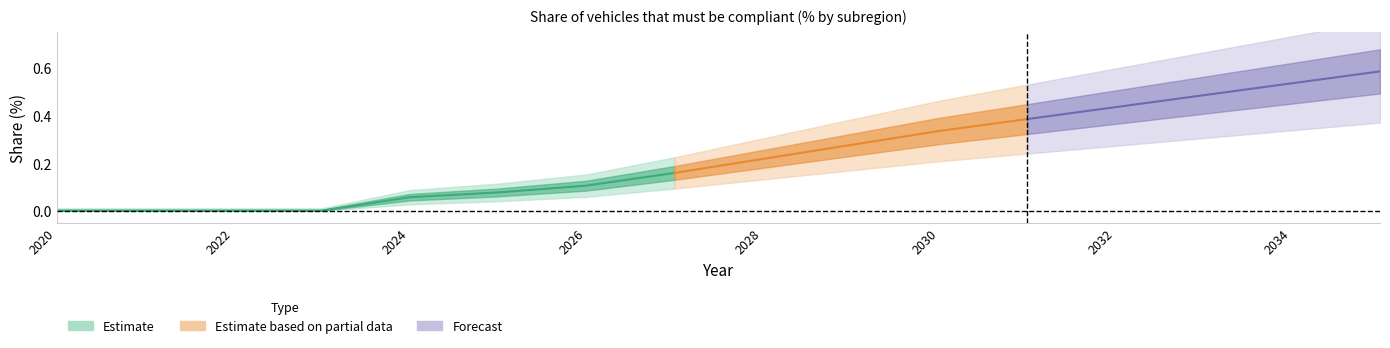

True or false: subregion3 has more than 1 points higher than both neighbors.

False